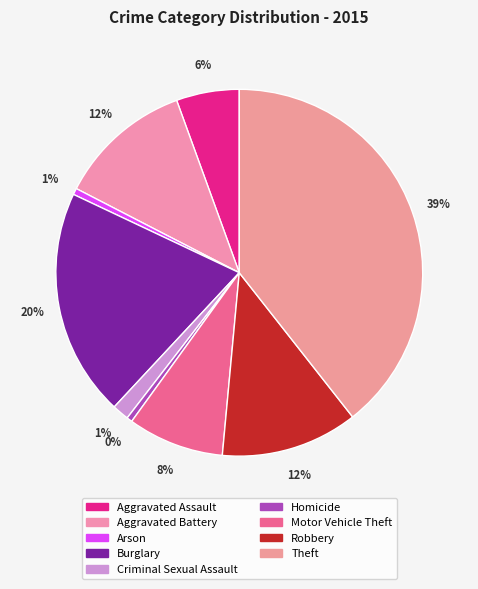

How many segments does this pie chart have?

9